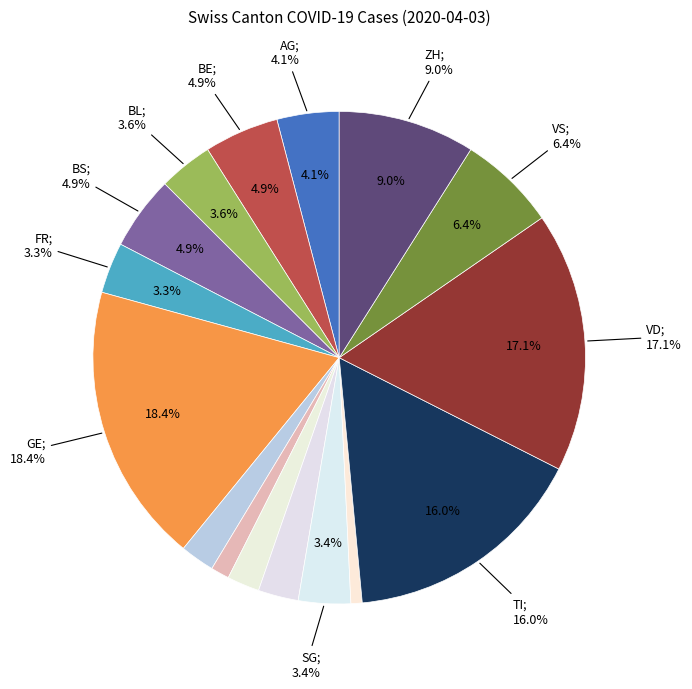

Between NE and BS, which is larger?

BS